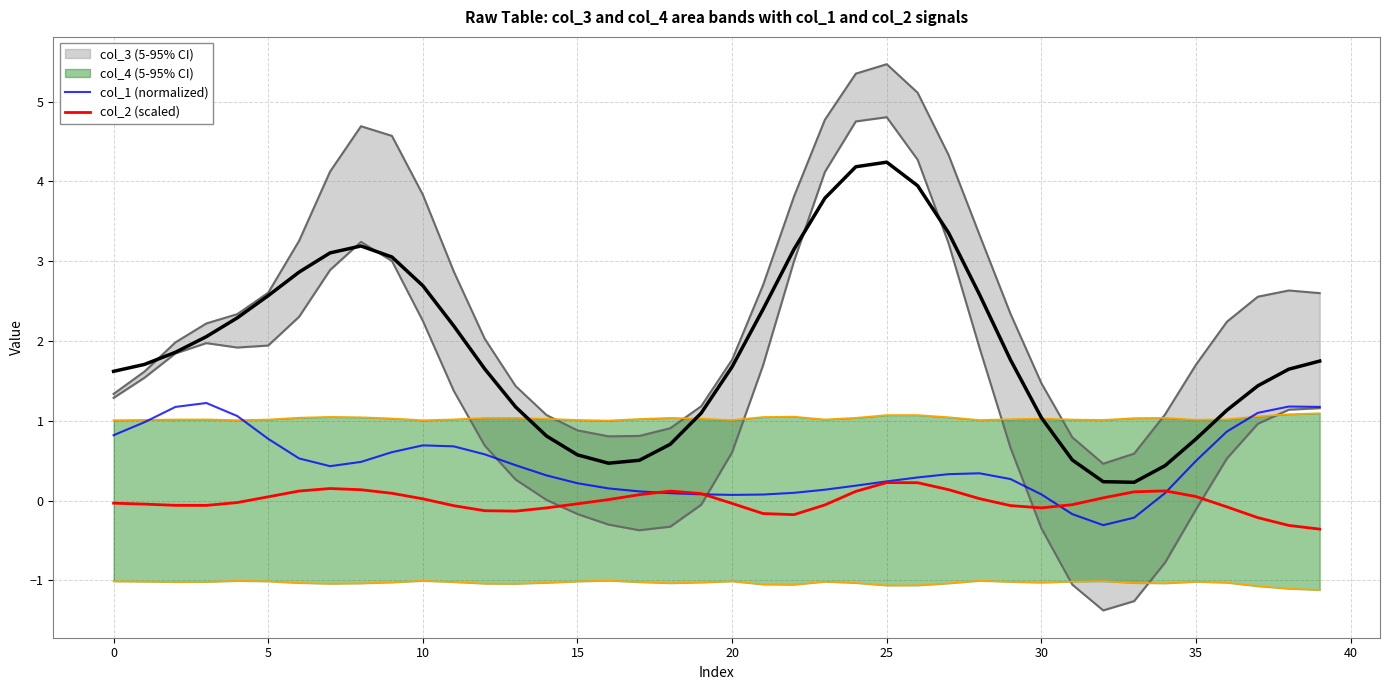

What is the highest value of the col_1 (normalized) series?

1.2